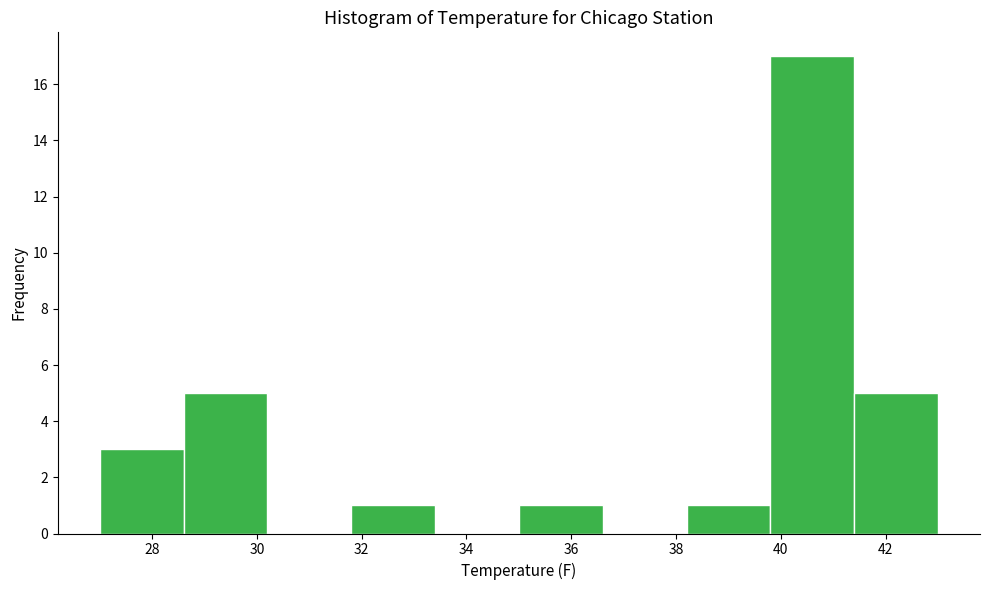

How tall is the bar that spans 31.8 to 33.4 on the x-axis? The values are not printed on the chart, so give them approximately, as read against the axis.

1